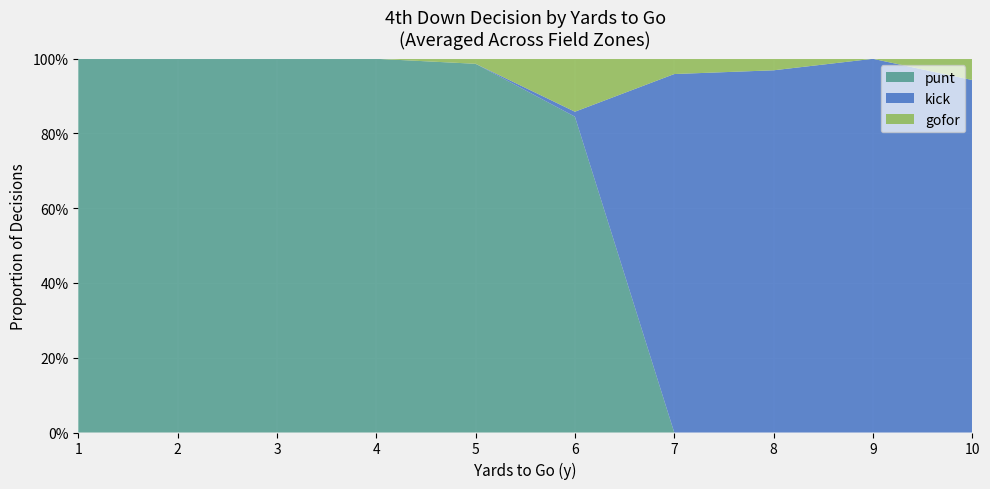

What are all the series names shown in the legend?

punt, kick, gofor